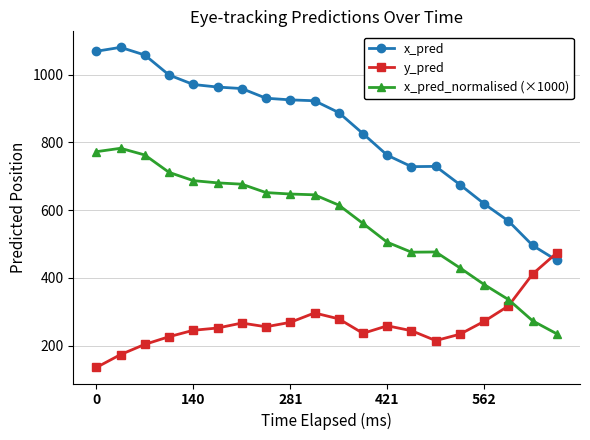

True or false: x_pred has more than 1 points higher than both neighbors.

True